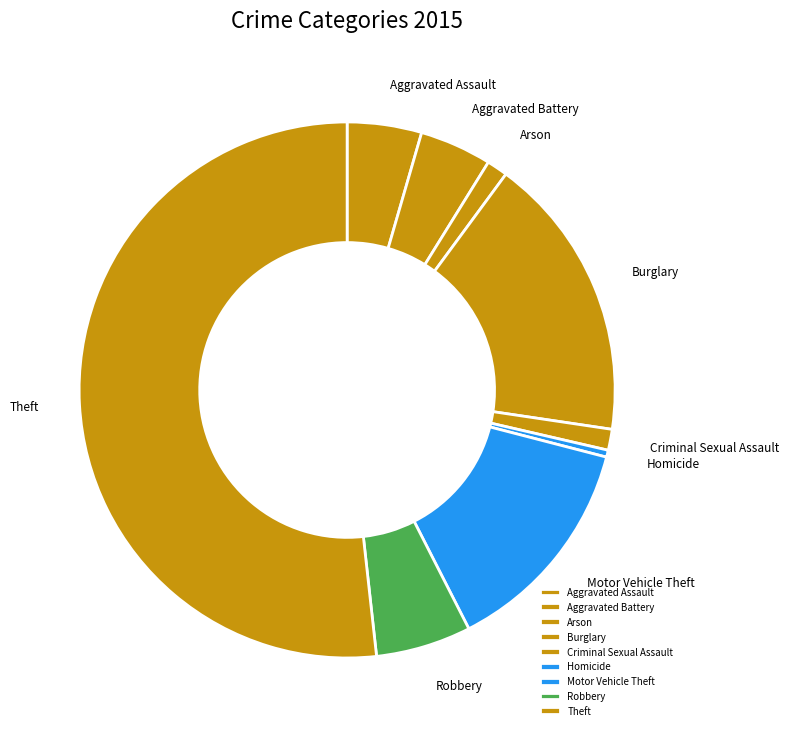

Count the number of slices in the pie.

9